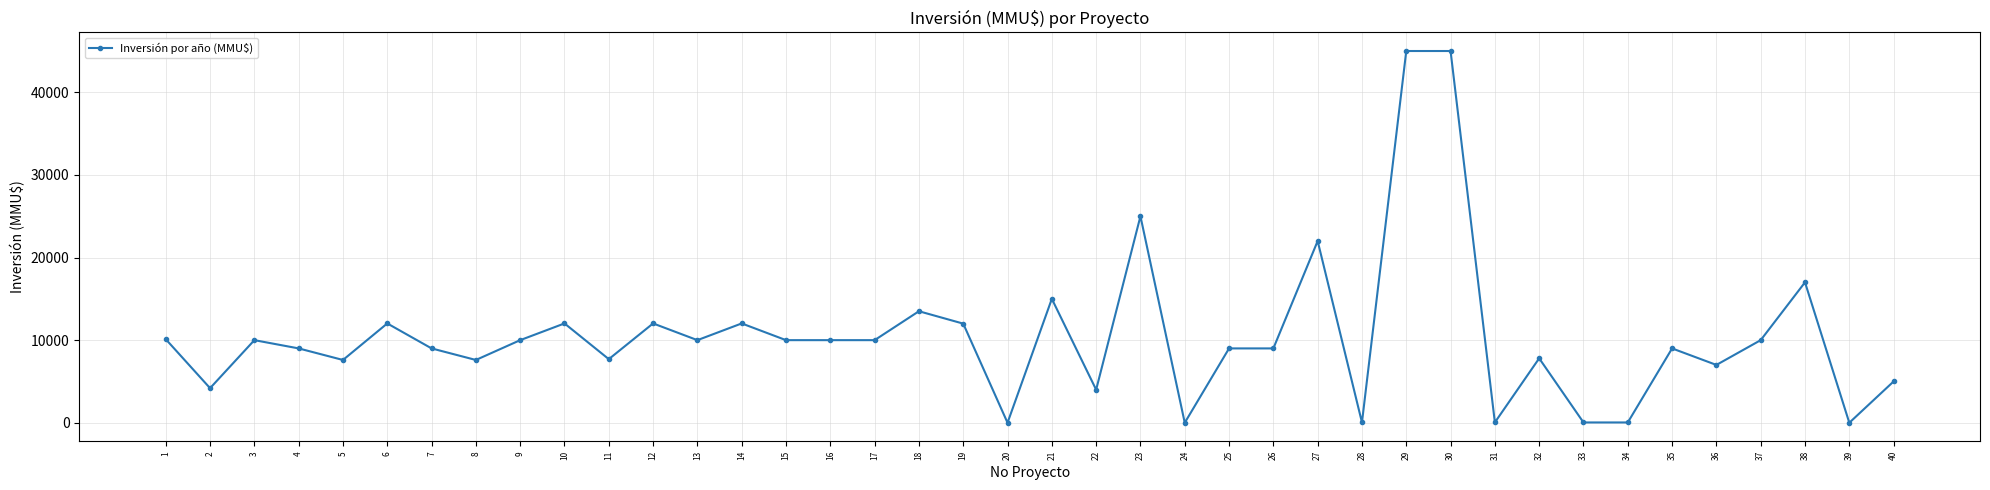

What is the greatest value displayed?

45000